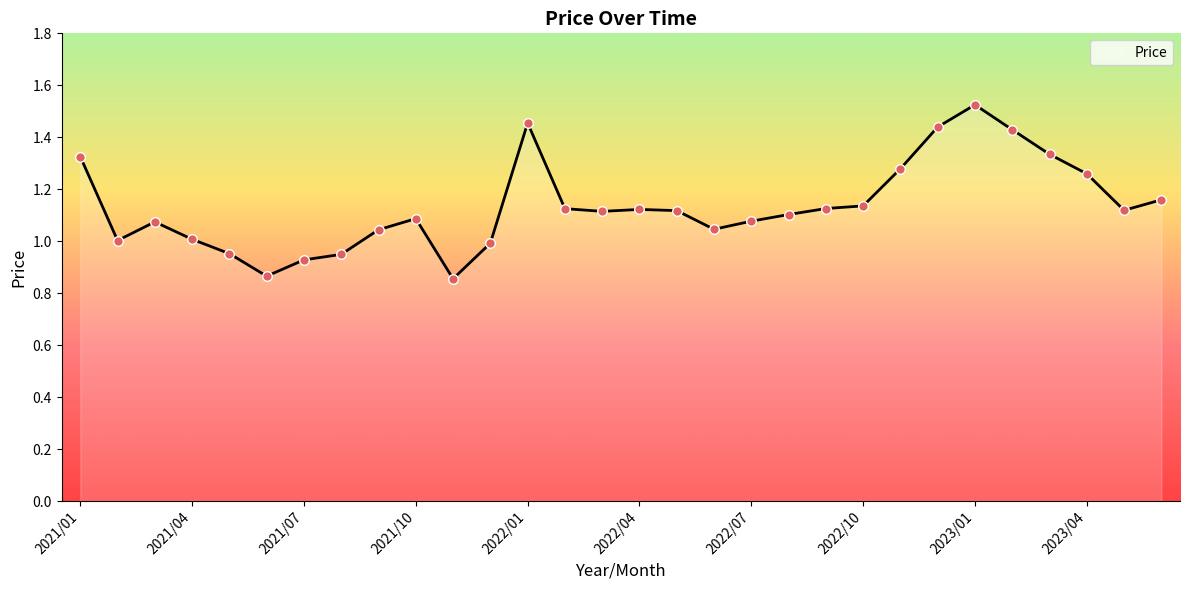

Between 2021/10 and 2022/03, which is larger?

2022/03